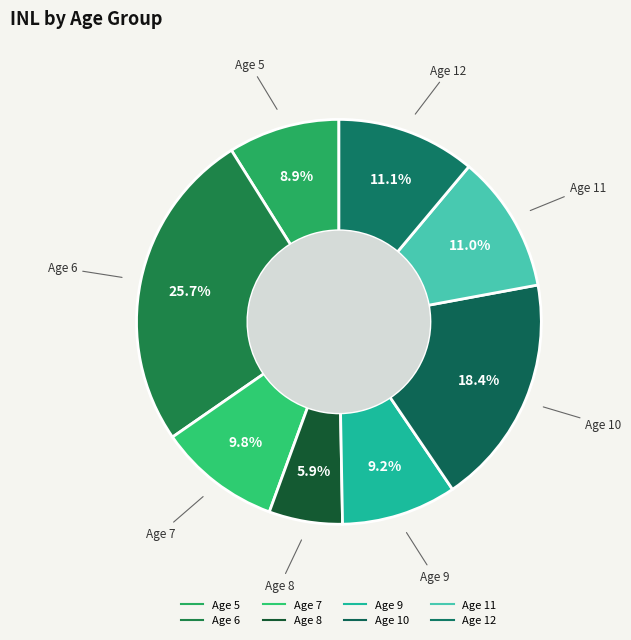

How many segments does this pie chart have?

8